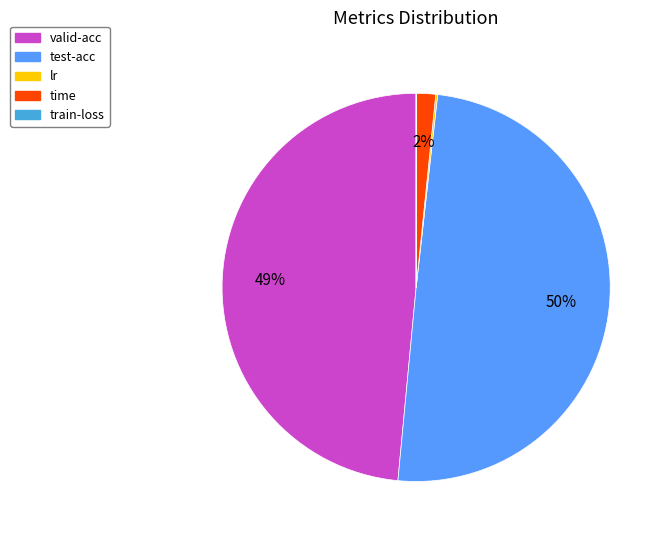

What is the largest slice in the pie chart?

test-acc